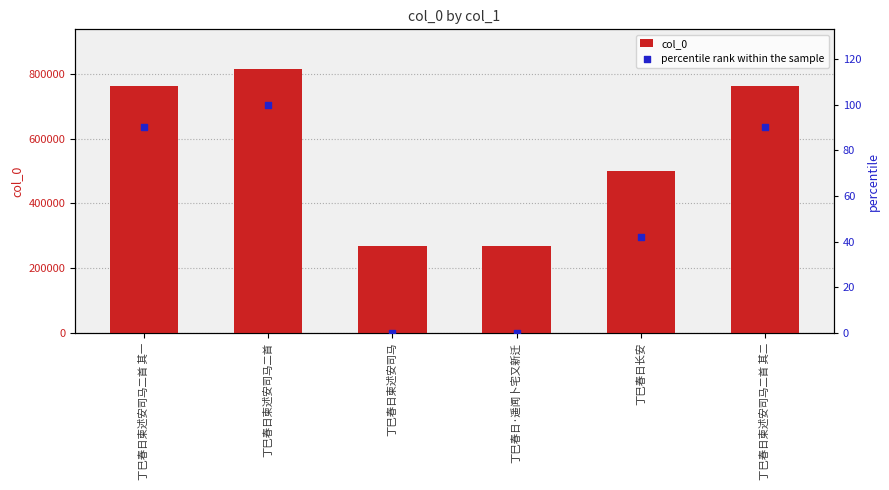

At which category is the sum across all series the highest?

丁巳春日柬述安司马二首